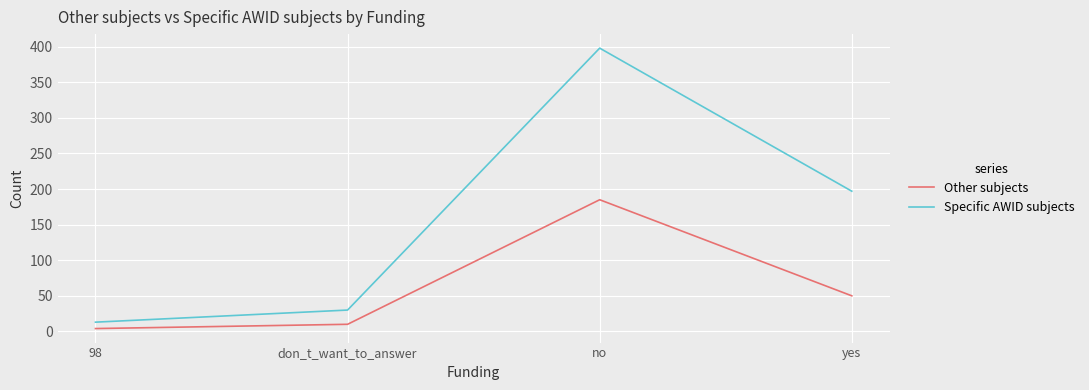

What position from the left is no?

3